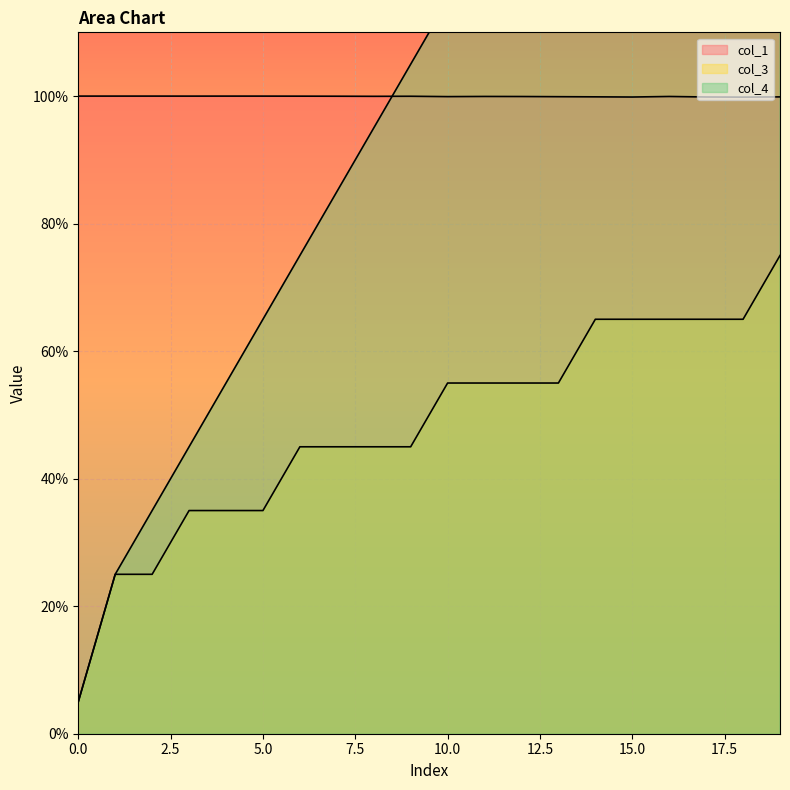

What is the difference between the maximum and minimum values in the col_4 series?

2.0